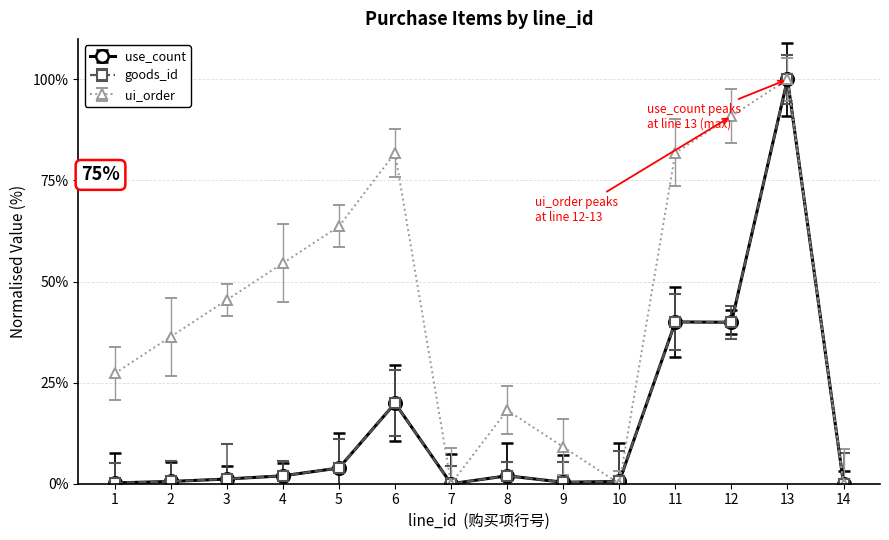

Is this an area chart (filled region under the line)?

No